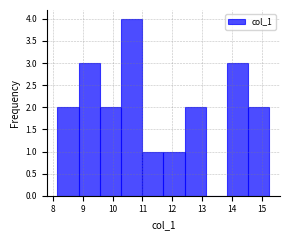

How tall is the bar that spans 10.3 to 11.0 on the x-axis? Neither the bar edges nor the heights are printed on the chart, so give them approximately, as read against the axes.

4